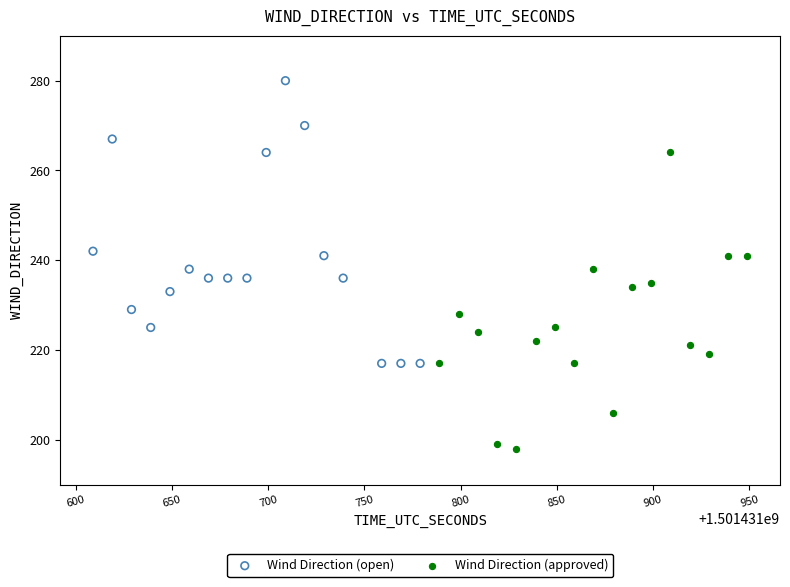

Which series reaches the maximum Y coordinate?

Wind Direction (open)